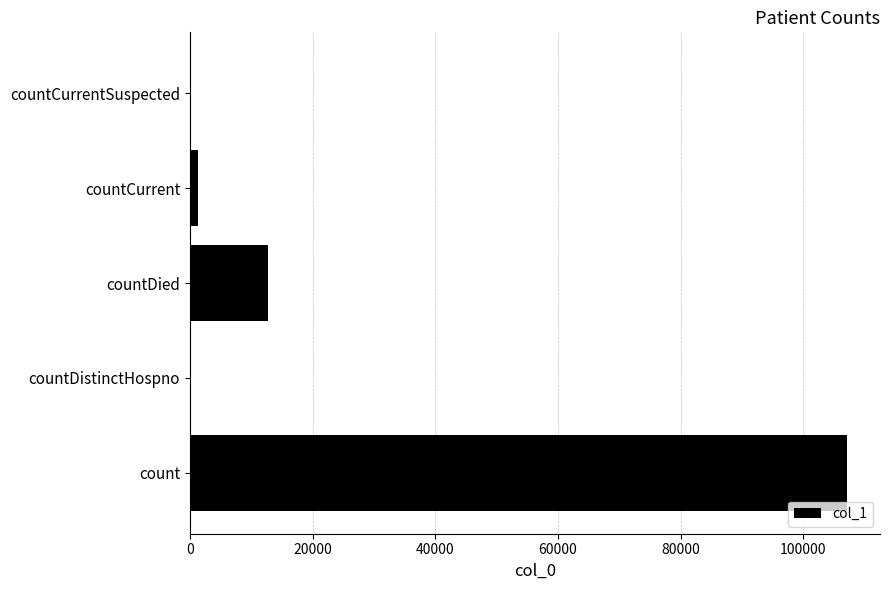

What is the sum of all values?

121136